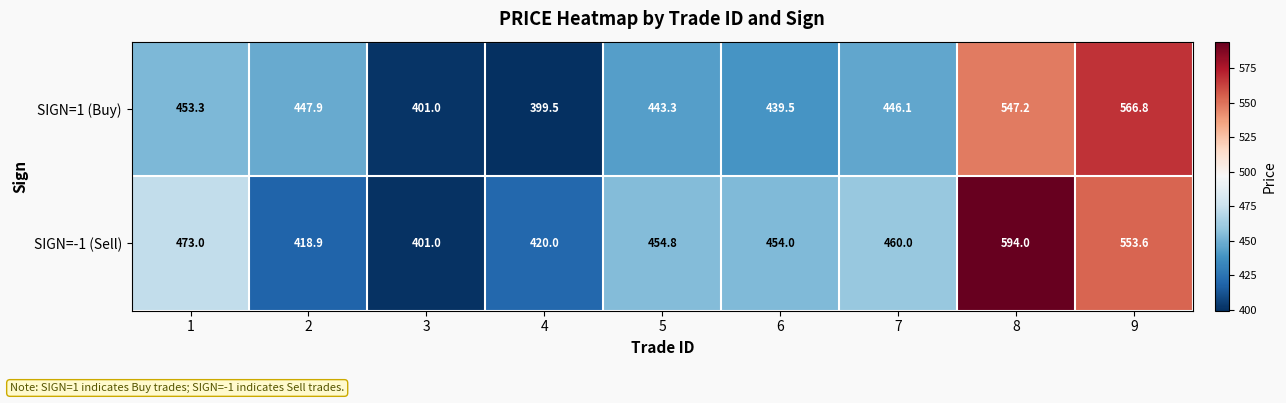

Which series has the largest total across all categories?

SIGN=-1 (Sell)